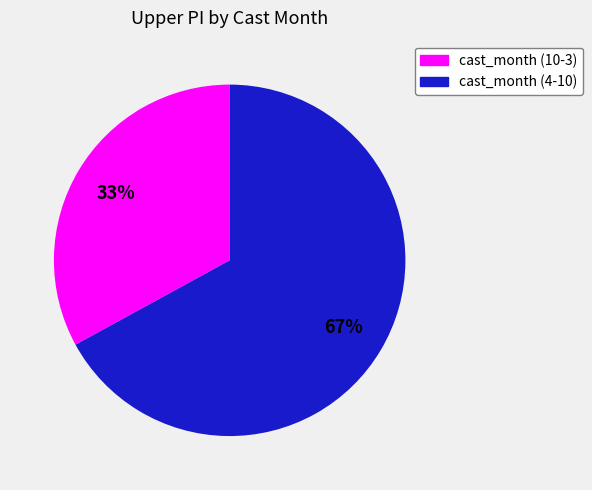

To the nearest percent, what is the difference between the largest and smallest slice percentages?

34%